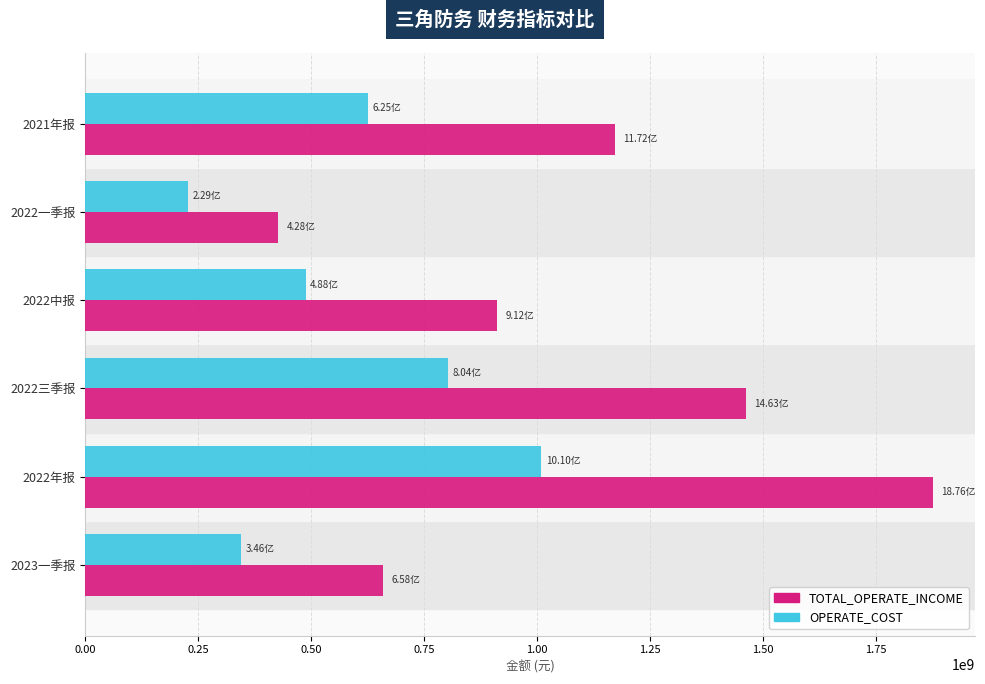

What is the average value of the TOTAL_OPERATE_INCOME series?

1084927736.3